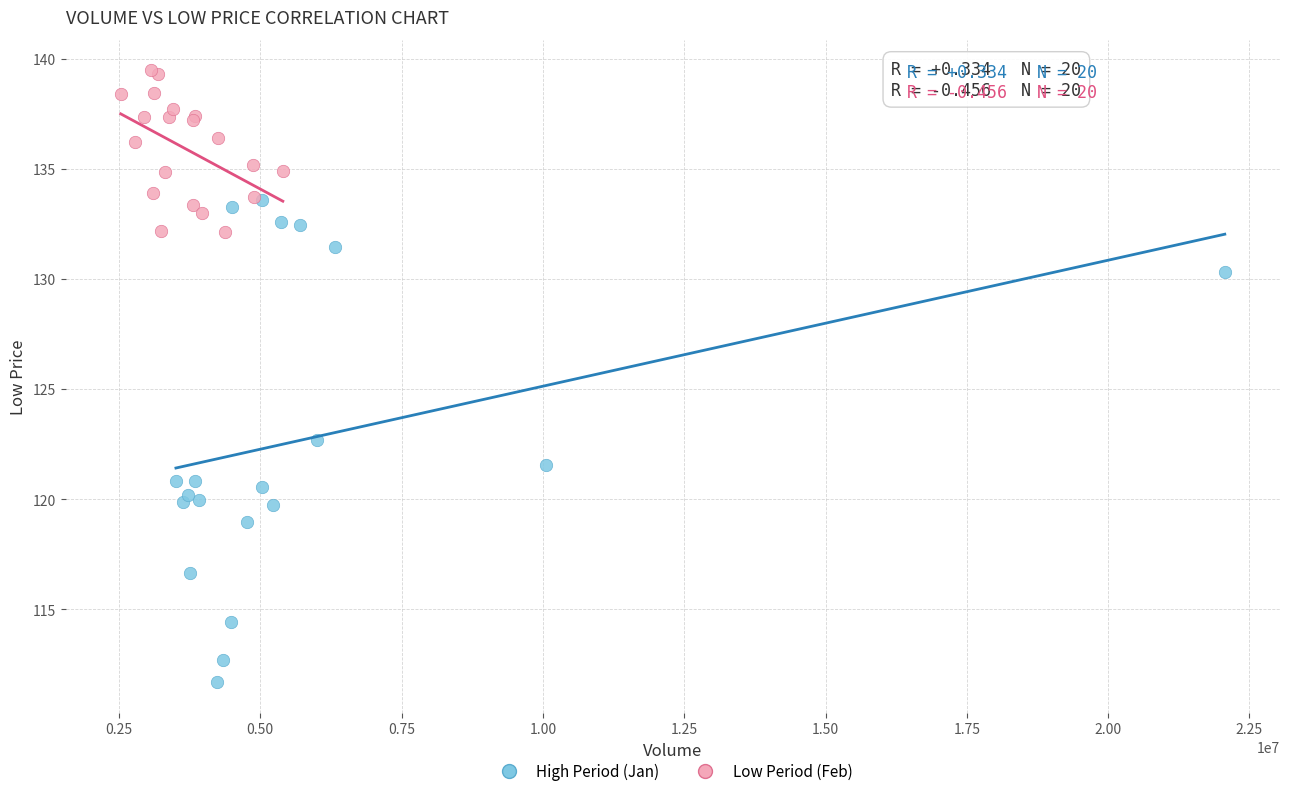

Which series contains the lowest Y value?

High Period (Jan)